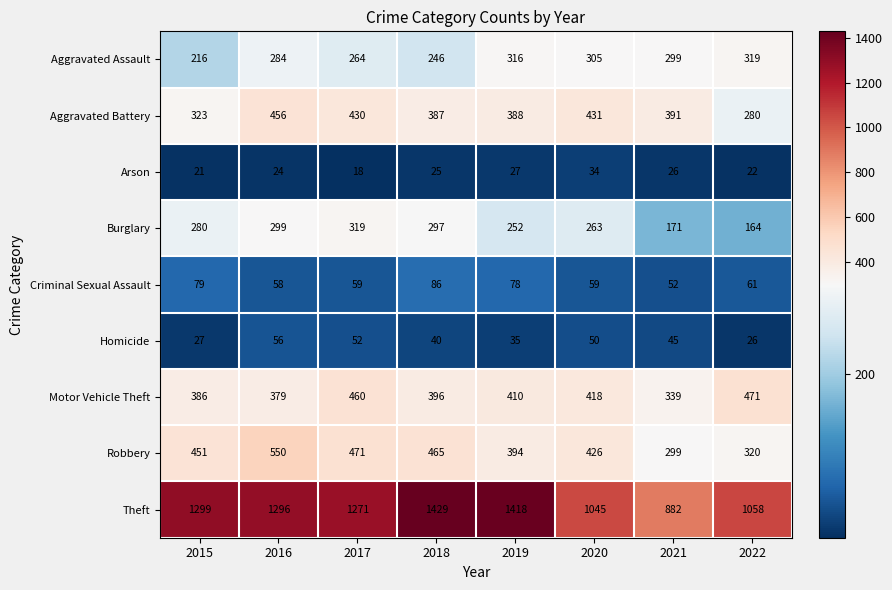

What is the maximum value shown in the chart?

1429